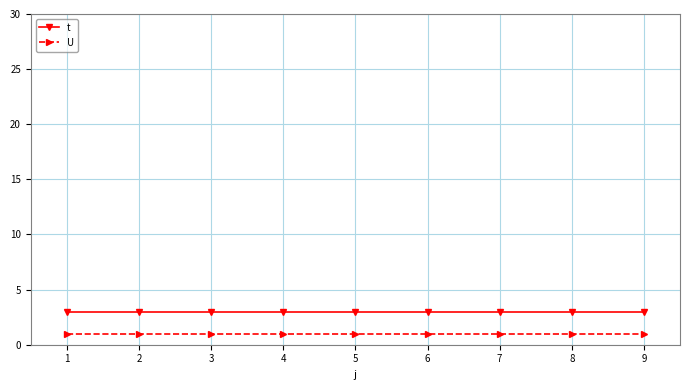

Rank the series by their maximum value, from lowest to highest.

U, t